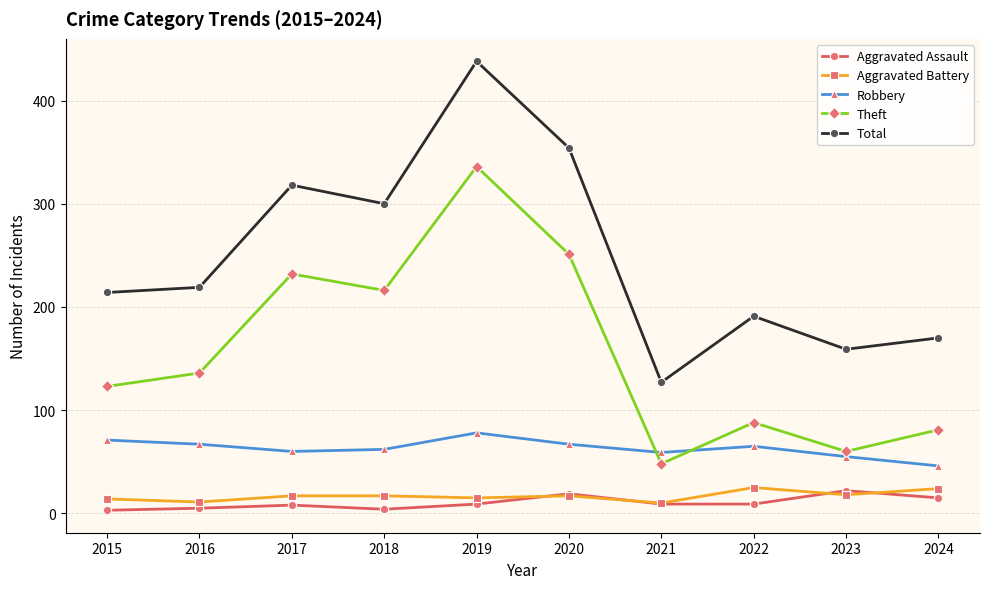

The Theft series shows 244 at 2016. True or false?

False